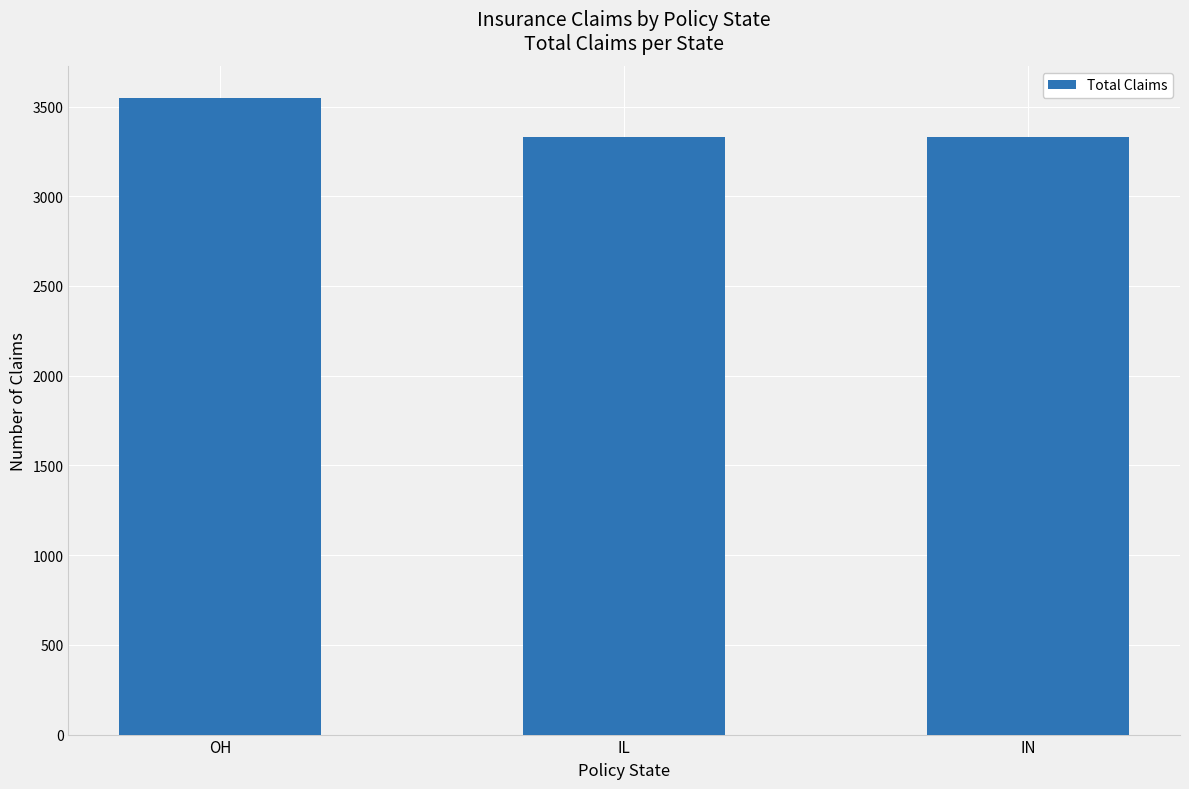

Which has a higher value, IN or OH?

OH